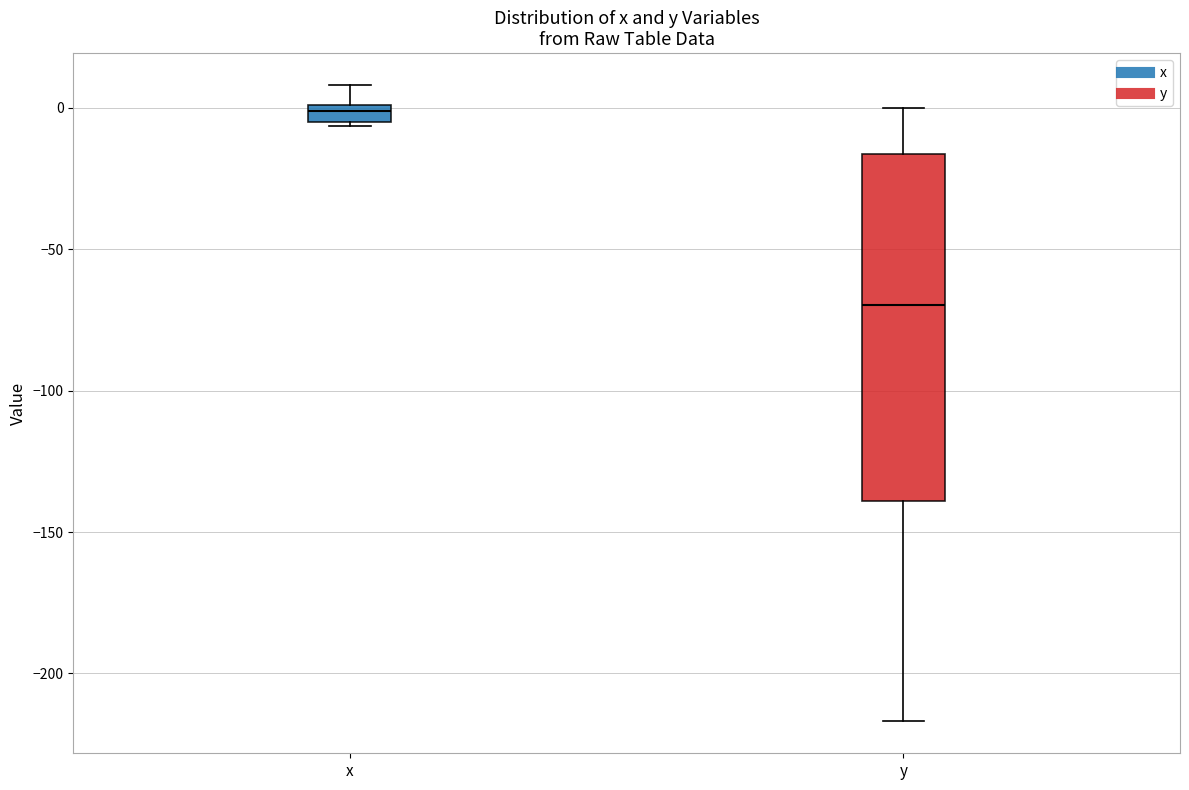

Which box's median line is the highest?

x